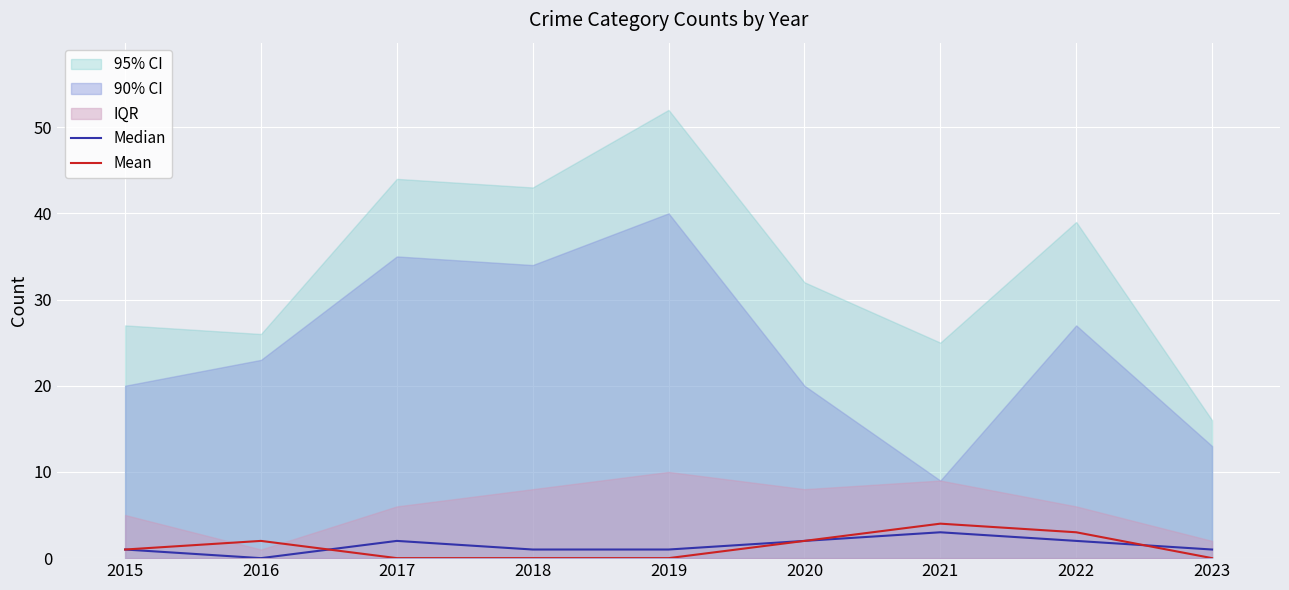

How many values in Mean are above zero?

5